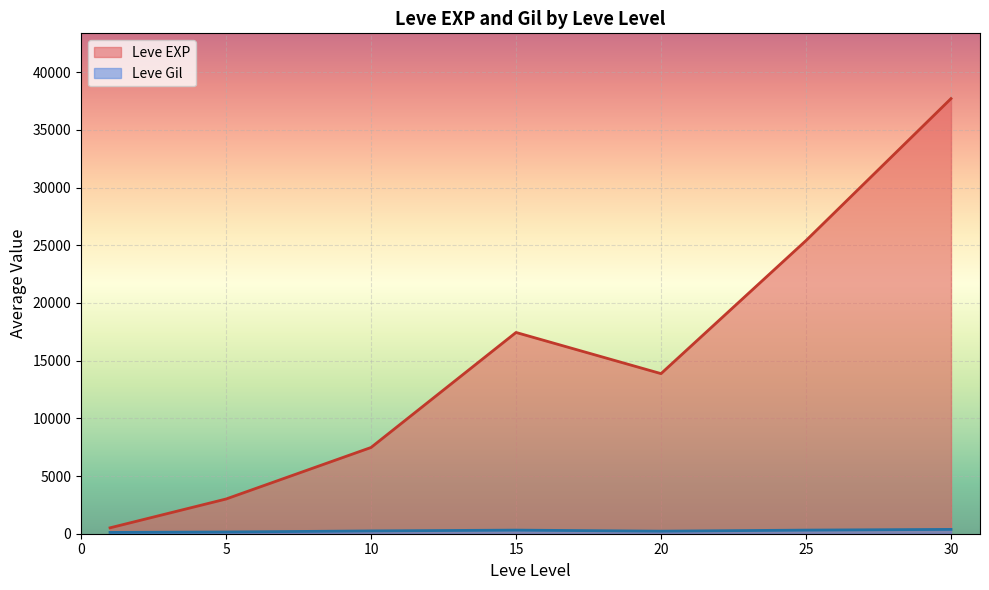

After their last crossing, which series has the higher values: Leve EXP or Leve Gil?

Leve EXP